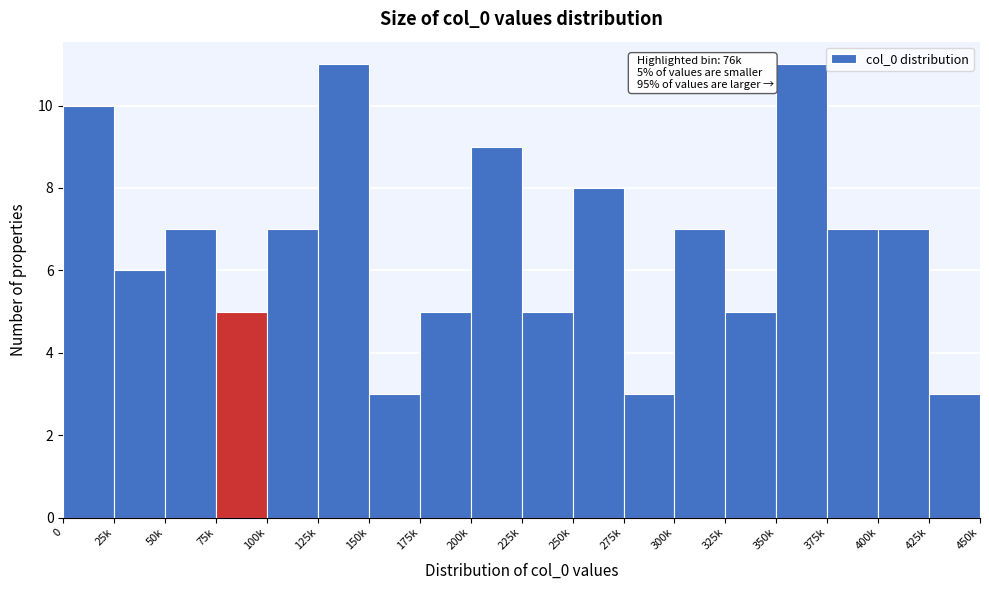

Reading right to left, list all the values displayed in this chart.

3	7	7	11	5	7	3	8	5	9	5	3	11	7	5	7	6	10